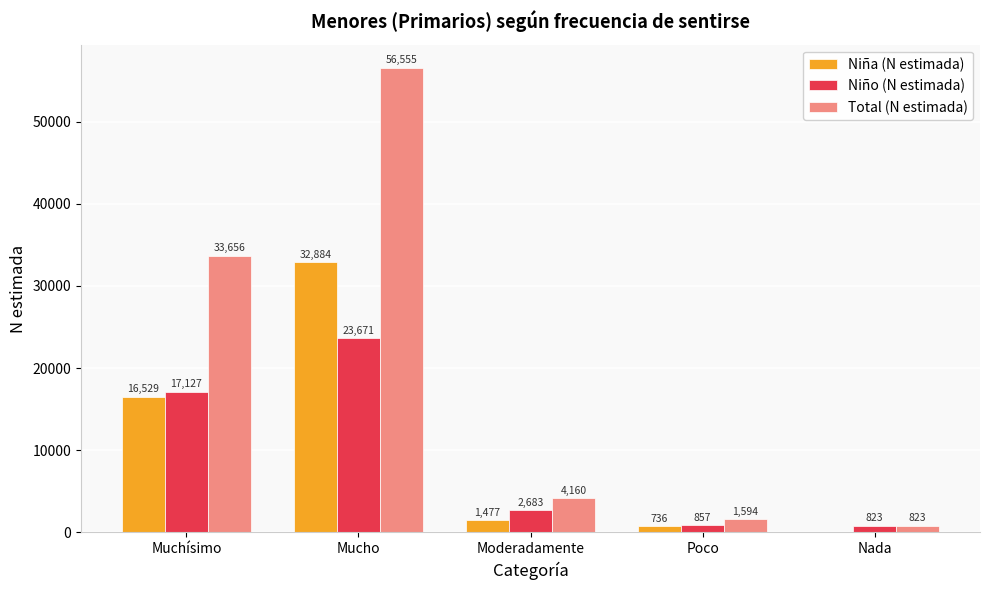

Which series has the largest total across all categories?

Total (N estimada)